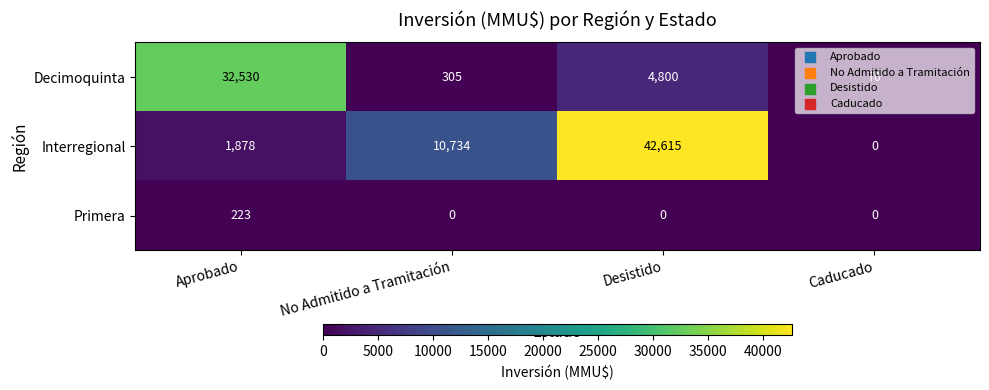

What is the difference between the second highest and minimum values in the Interregional series?

10734